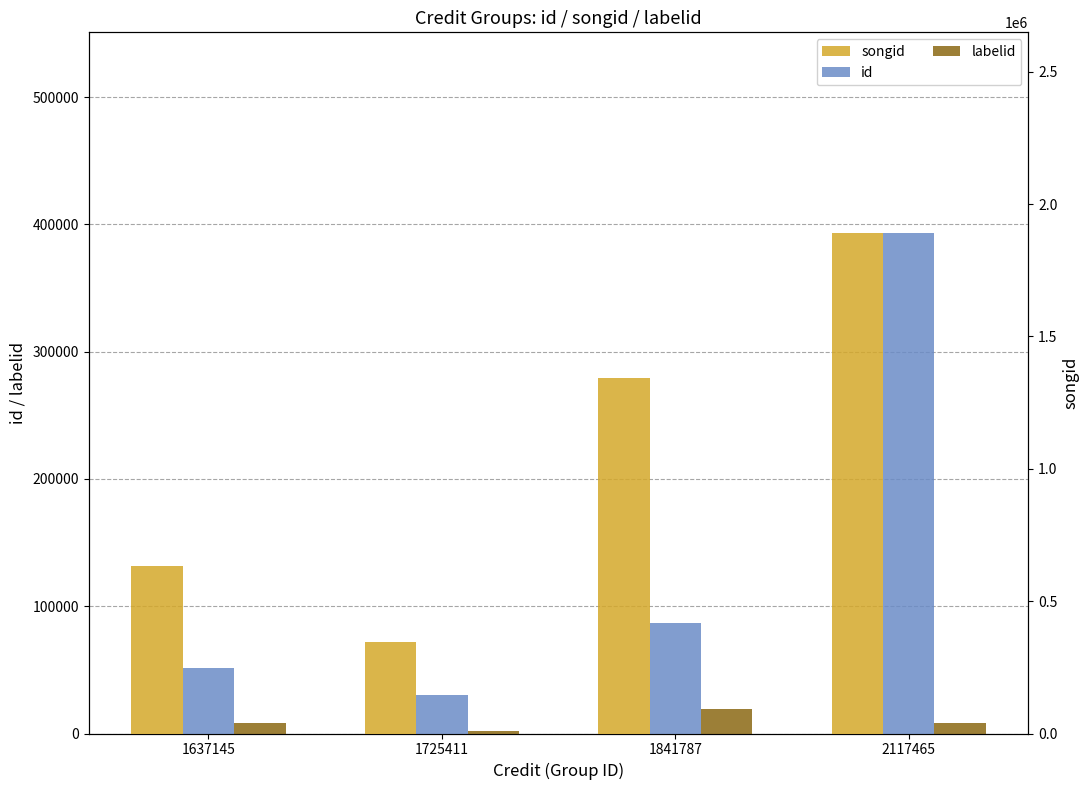

What value does the id series have at 1637145, to the nearest 100?

51800